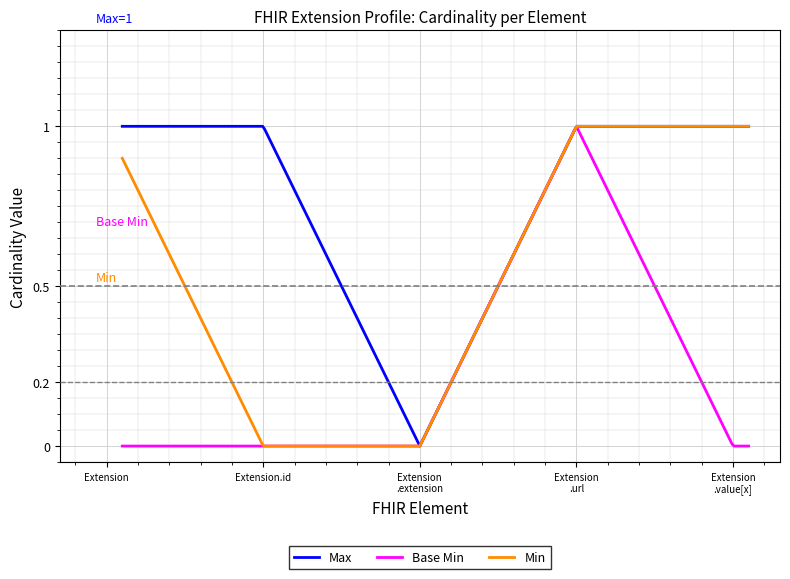

Which series has the largest total across all categories?

Max